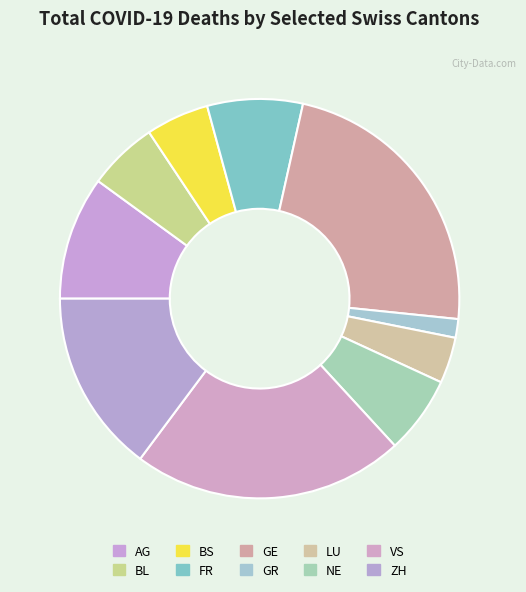

Is it true that AG is 6% of the pie?

False